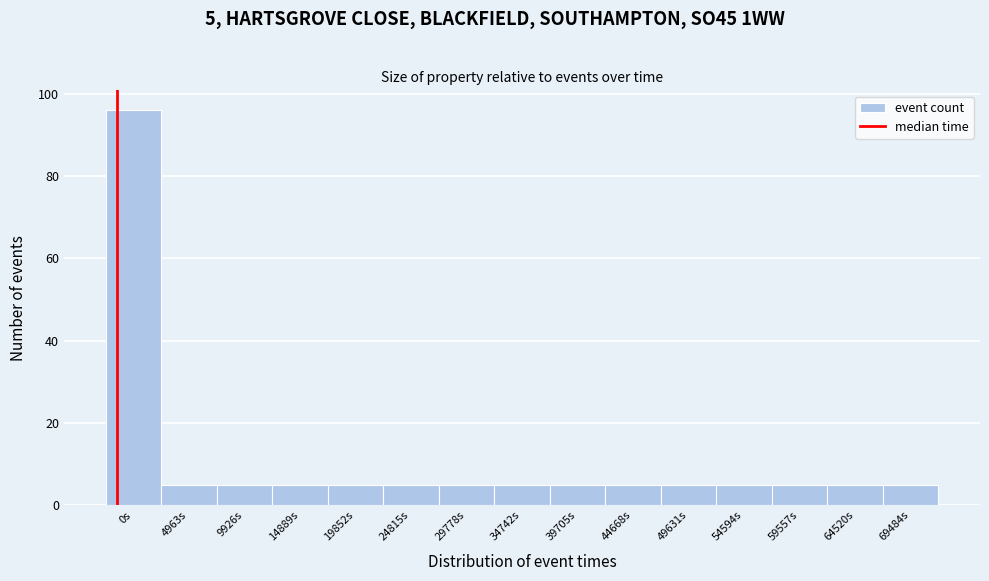

Reading left to right, transcribe all the data shown in this chart.

0s=96	4963s=5	9926s=5	14889s=5	19852s=5	24815s=5	29778s=5	34742s=5	39705s=5	44668s=5	49631s=5	54594s=5	59557s=5	64520s=5	69484s=5